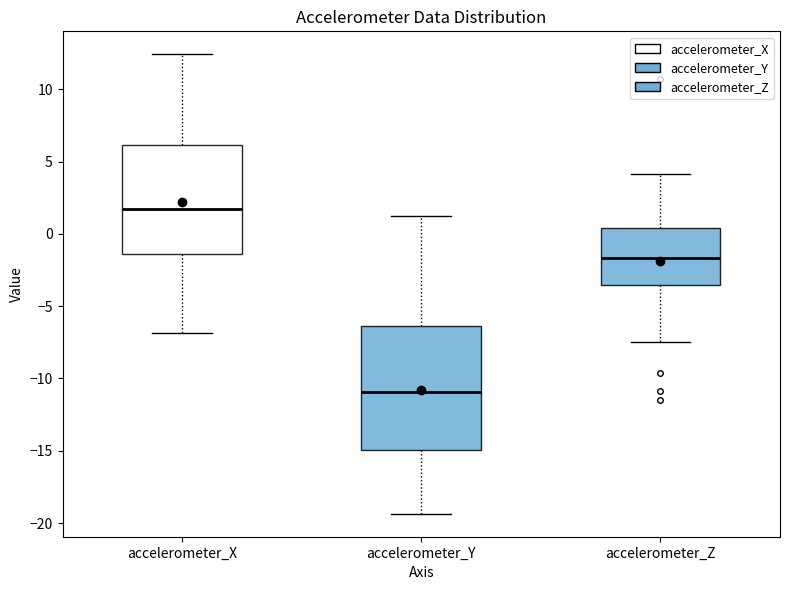

Reading left to right, transcribe this box plot: for each box, give where its median line is, the range the box spans, and where its two whiskers end, as read against the y-axis. The values are not printed on the chart, so give them approximately, as read against the axis.

accelerometer_X: median 1.5, box -1.5 to 6.0, whiskers -7.0 to 12.5
accelerometer_Y: median -11.0, box -15.0 to -6.5, whiskers -19.5 to 1.0
accelerometer_Z: median -1.5, box -3.5 to 0.5, whiskers -7.5 to 4.0